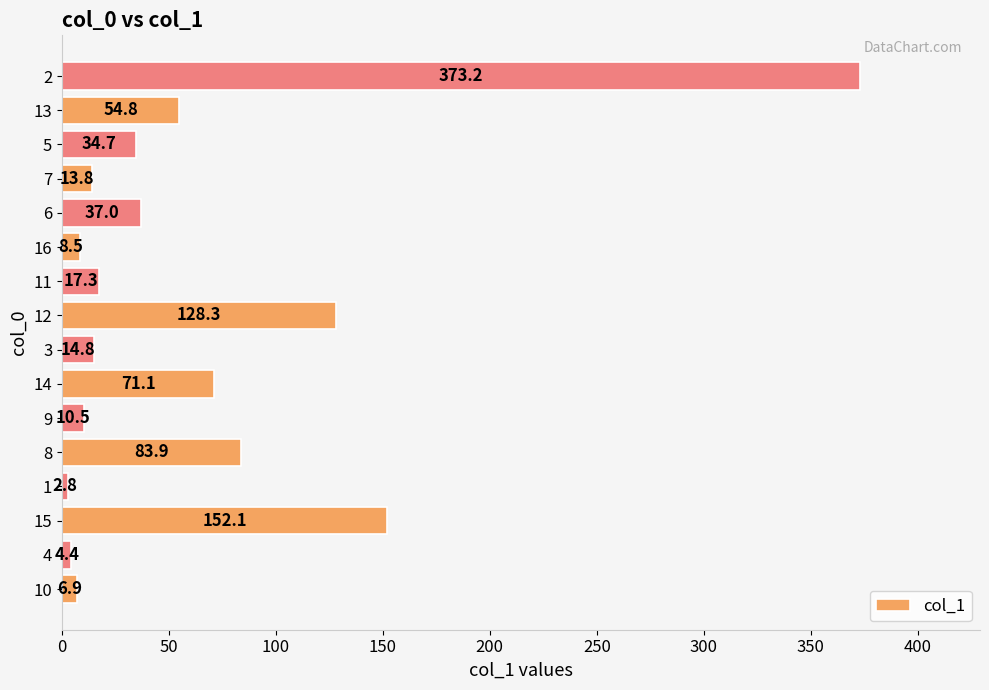

How many distinct data groups are displayed?

1